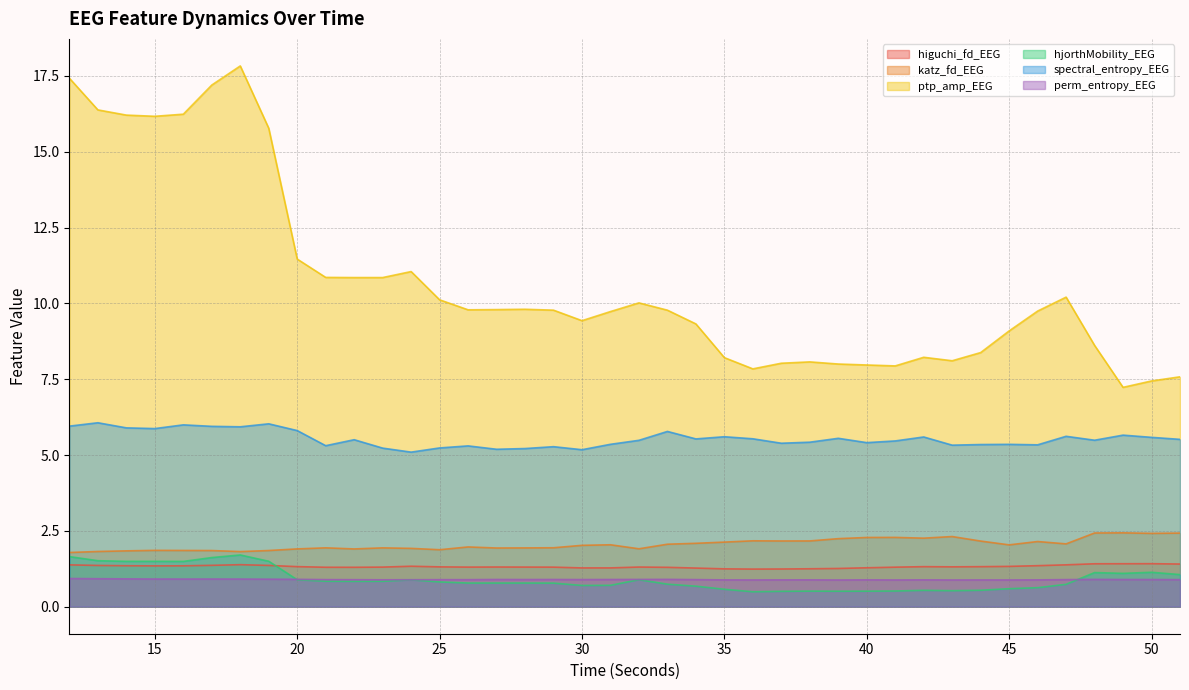

What are all the series names shown in the legend?

higuchi_fd_EEG, katz_fd_EEG, ptp_amp_EEG, hjorthMobility_EEG, spectral_entropy_EEG, perm_entropy_EEG